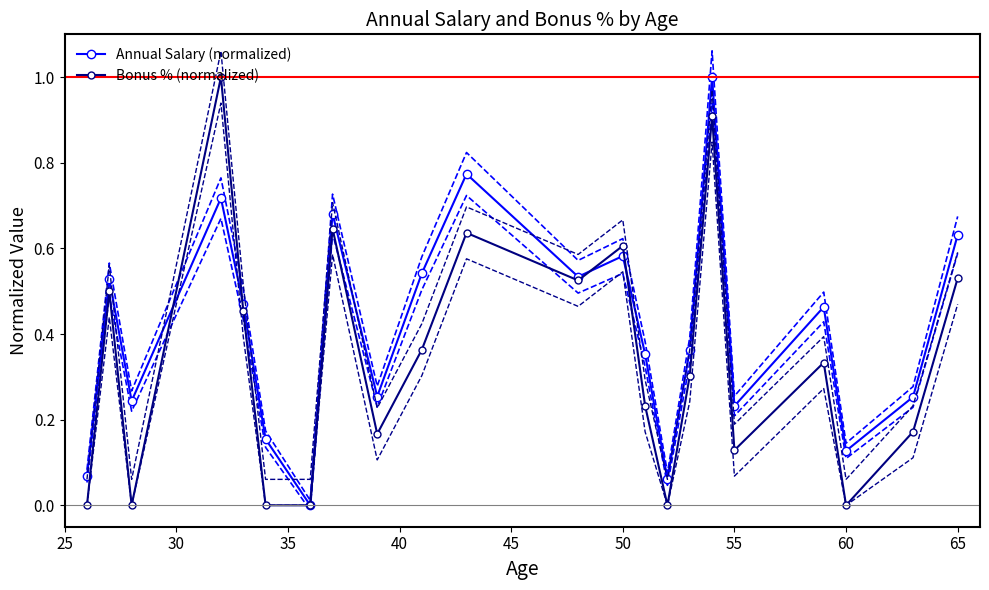

Rank the series by their average value, from lowest to highest.

Bonus % (normalized), Annual Salary (normalized)